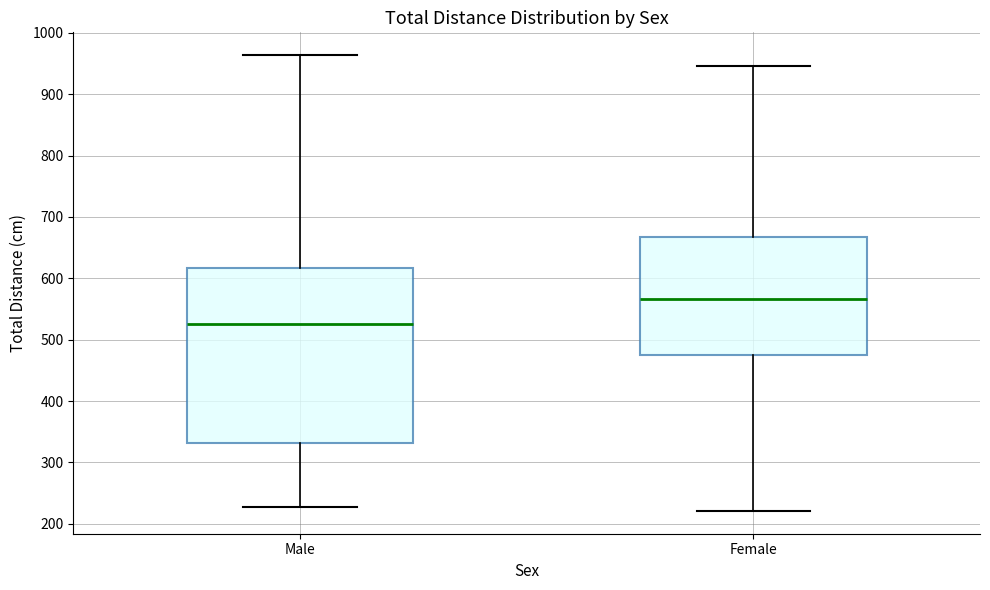

Reading left to right, transcribe this box plot: for each box, give where its median line is, the range the box spans, and where its two whiskers end, as read against the y-axis. The values are not printed on the chart, so give them approximately, as read against the axis.

Male: median 530, box 330 to 620, whiskers 230 to 960
Female: median 570, box 470 to 670, whiskers 220 to 950